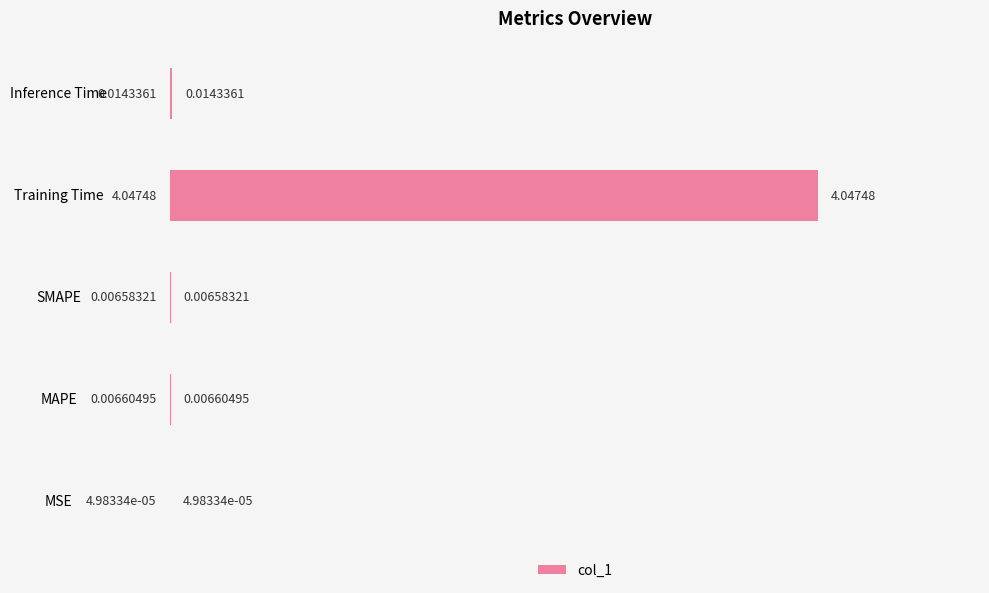

At which category does the chart reach its peak across all series?

Training Time